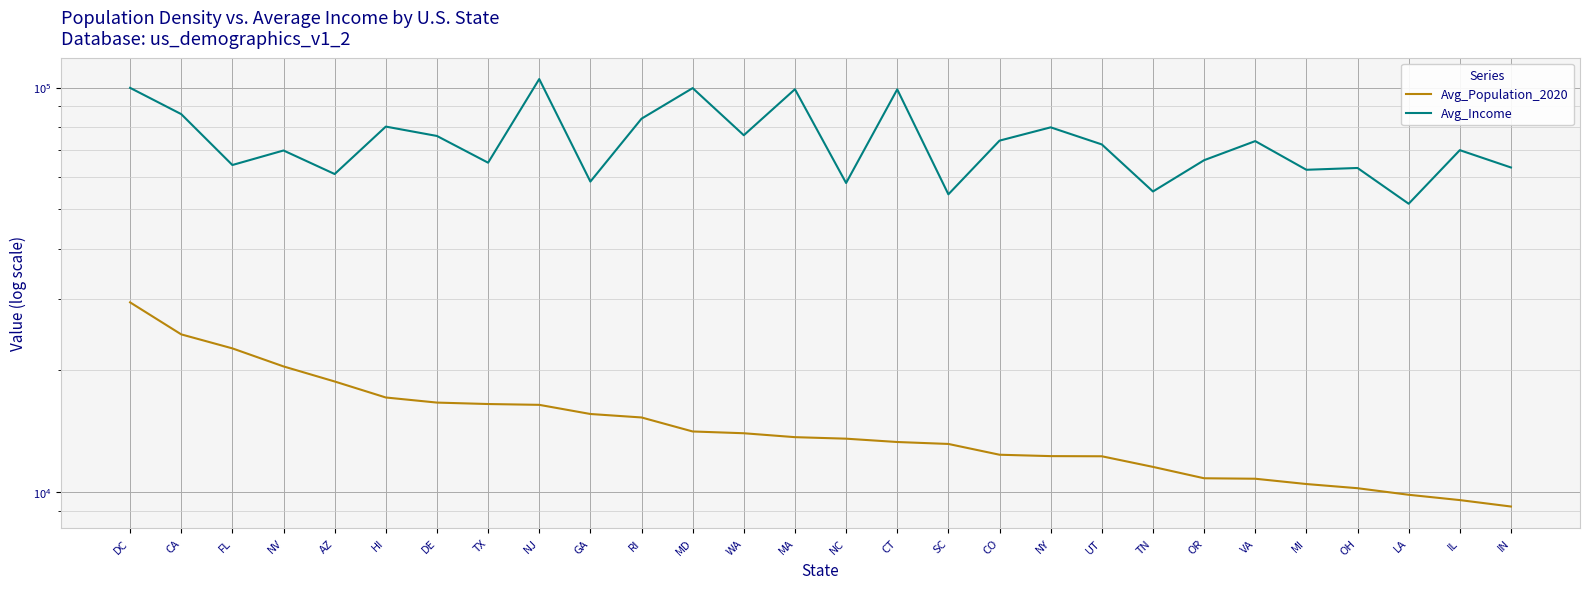

What is the average value of the Avg_Population_2020 series?

14820.9